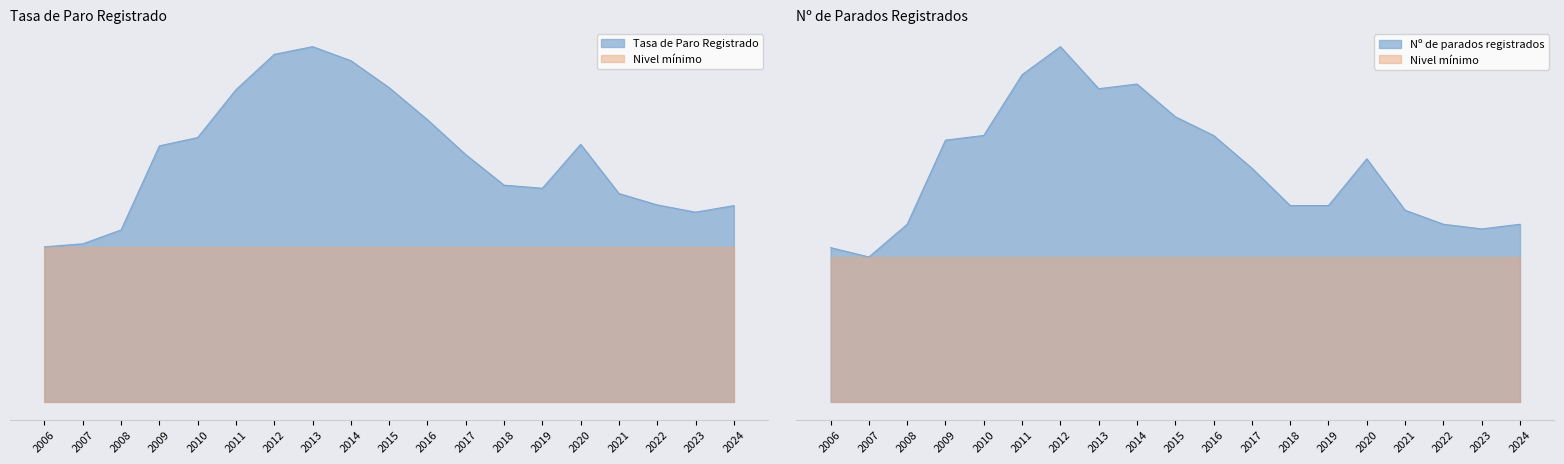

Which series changed the most between 2006 and 2007?

Nº de parados registrados